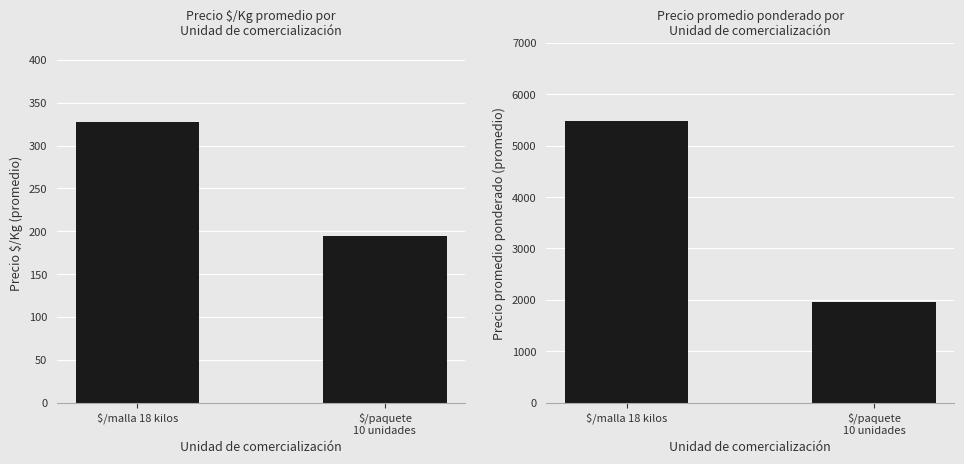

List the series in order of their peak value, highest first.

Precio promedio ponderado, Precio $/Kg